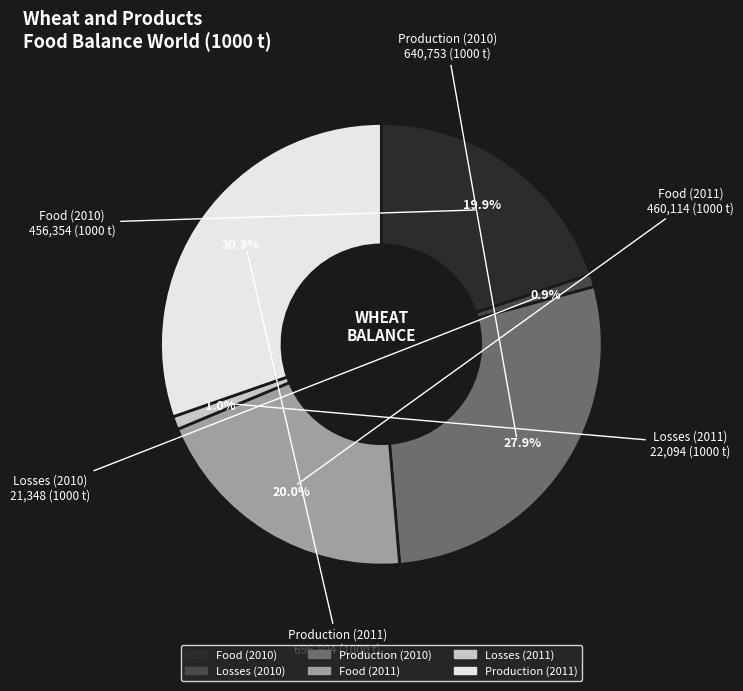

To the nearest percent, what portion does Losses (2011) represent?

1%